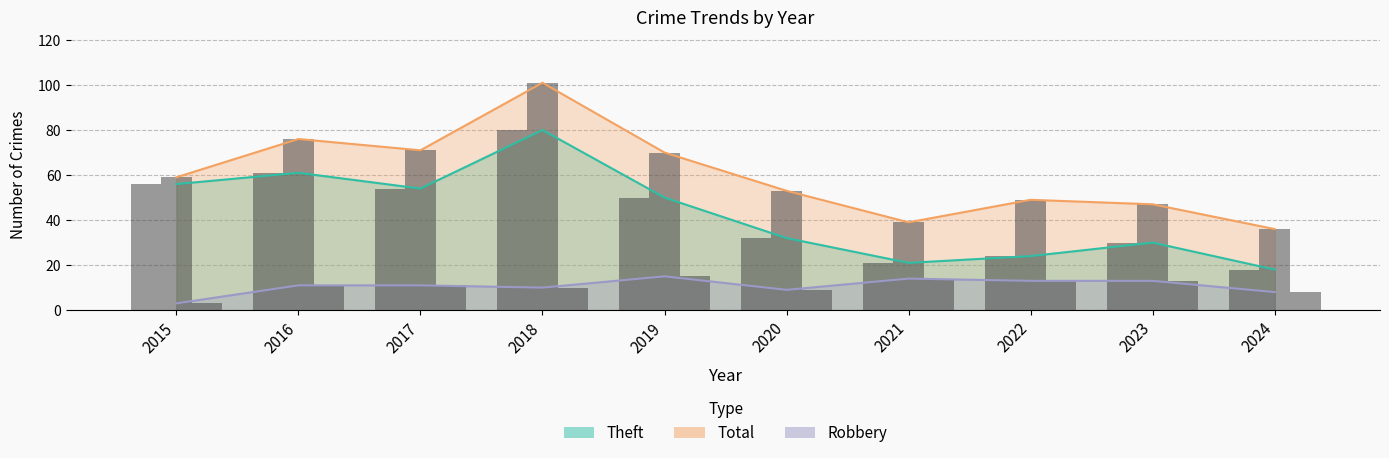

Which series has the largest total across all categories?

Total